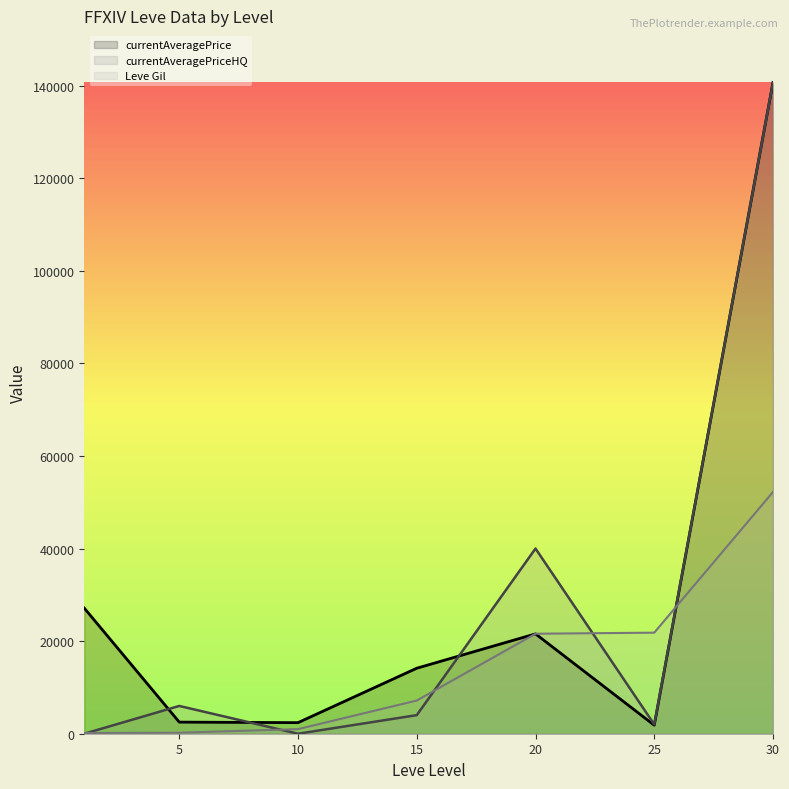

The currentAveragePriceHQ series shows 8859 at 5. True or false?

False